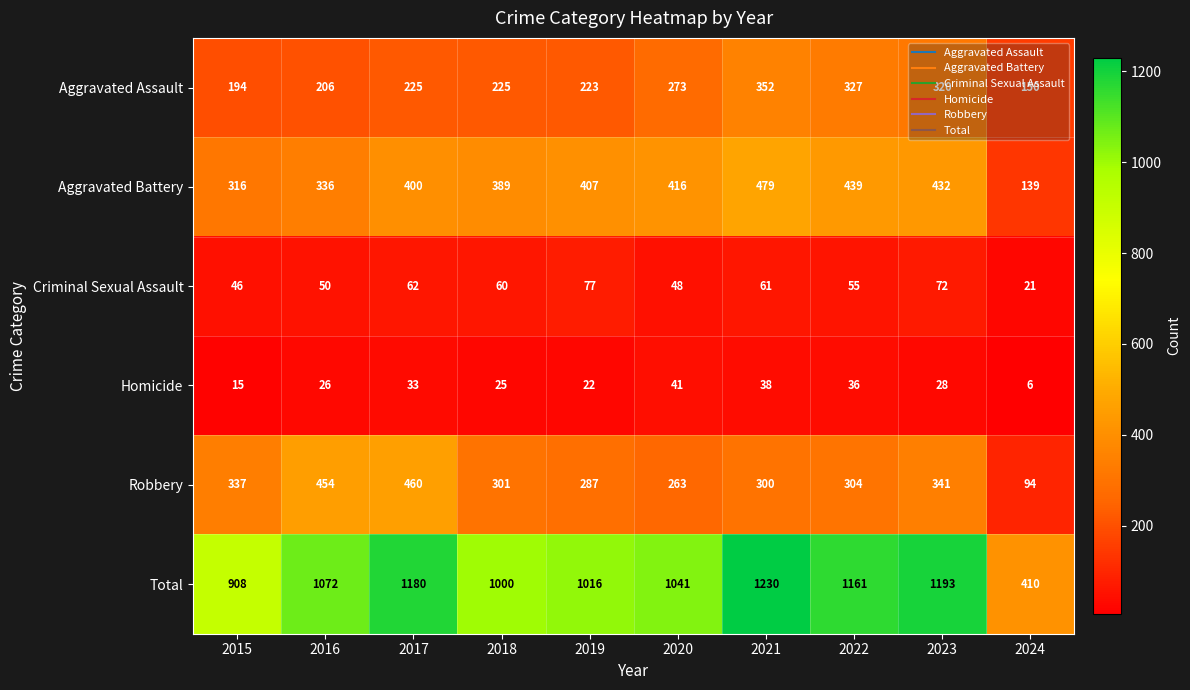

Is it true that Aggravated Battery equals 416 at 2020?

True